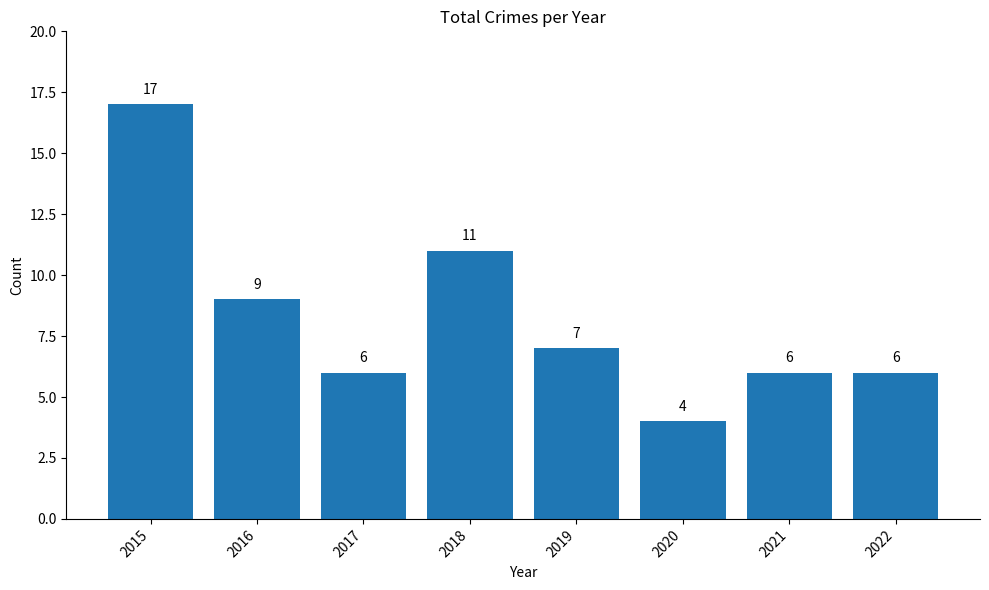

Between 2022 and 2019, which is larger?

2019